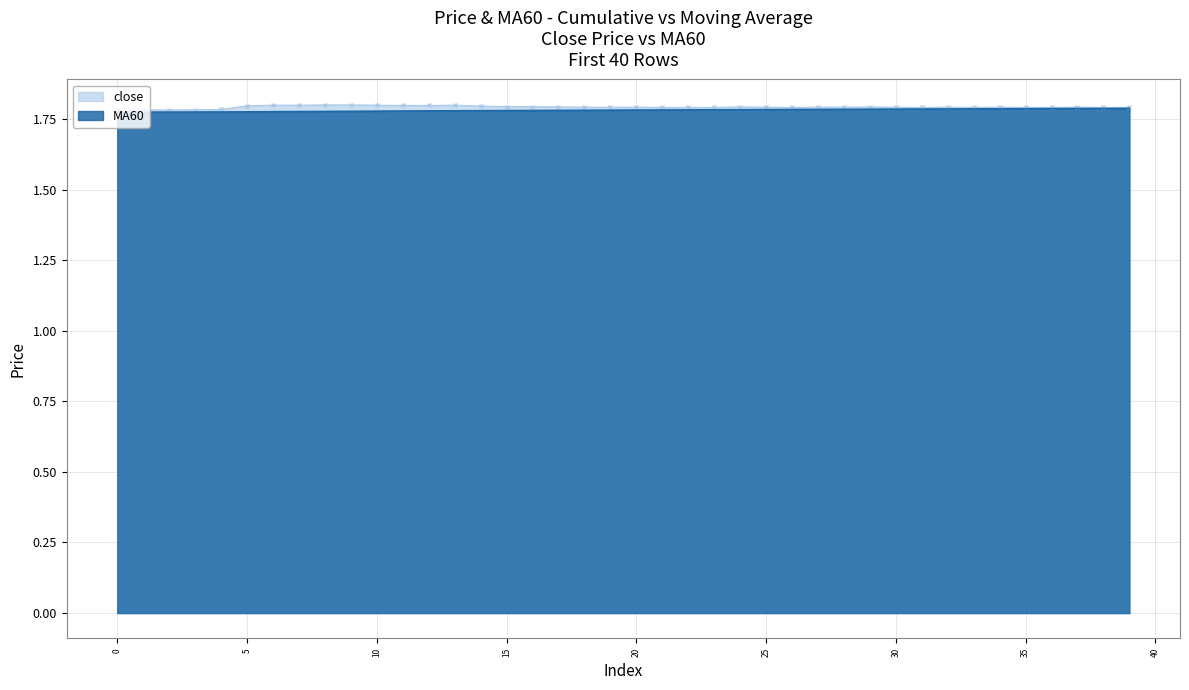

Between 10 and 25, which series saw the biggest shift?

close